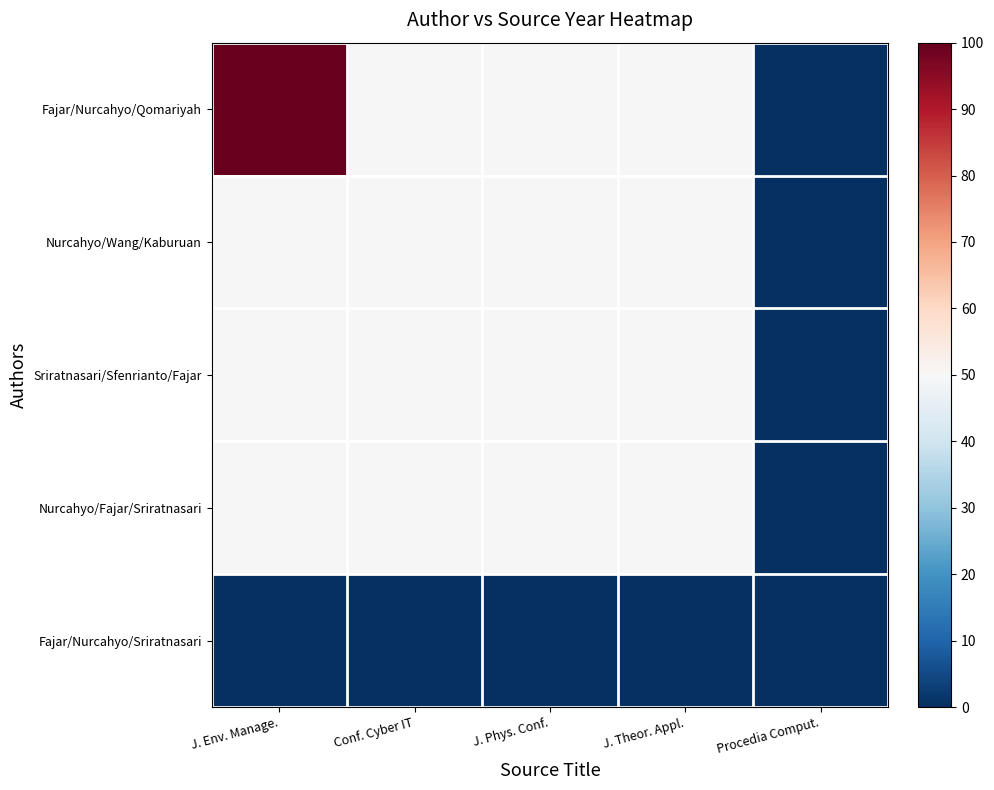

Reading right to left, transcribe all the data shown in this chart.

Fajar/Nurcahyo/Qomariyah: Procedia Comput.=0	J. Theor. Appl.=50	J. Phys. Conf.=50	Conf. Cyber IT=50	J. Env. Manage.=100
Nurcahyo/Wang/Kaburuan: Procedia Comput.=0	J. Theor. Appl.=50	J. Phys. Conf.=50	Conf. Cyber IT=50	J. Env. Manage.=50
Sriratnasari/Sfenrianto/Fajar: Procedia Comput.=0	J. Theor. Appl.=50	J. Phys. Conf.=50	Conf. Cyber IT=50	J. Env. Manage.=50
Nurcahyo/Fajar/Sriratnasari: Procedia Comput.=0	J. Theor. Appl.=50	J. Phys. Conf.=50	Conf. Cyber IT=50	J. Env. Manage.=50
Fajar/Nurcahyo/Sriratnasari: Procedia Comput.=0	J. Theor. Appl.=0	J. Phys. Conf.=0	Conf. Cyber IT=0	J. Env. Manage.=0